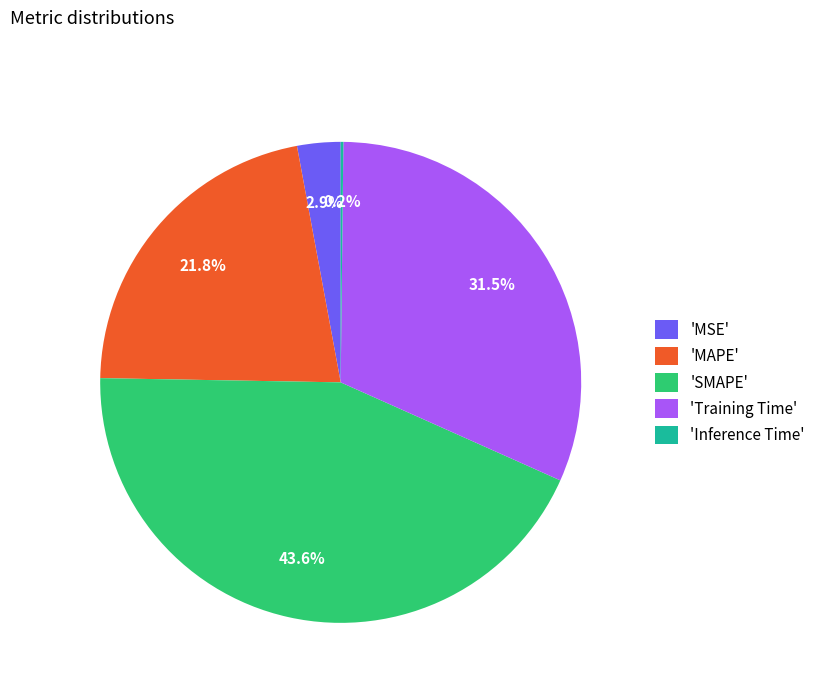

Which slice is the largest?

'SMAPE'